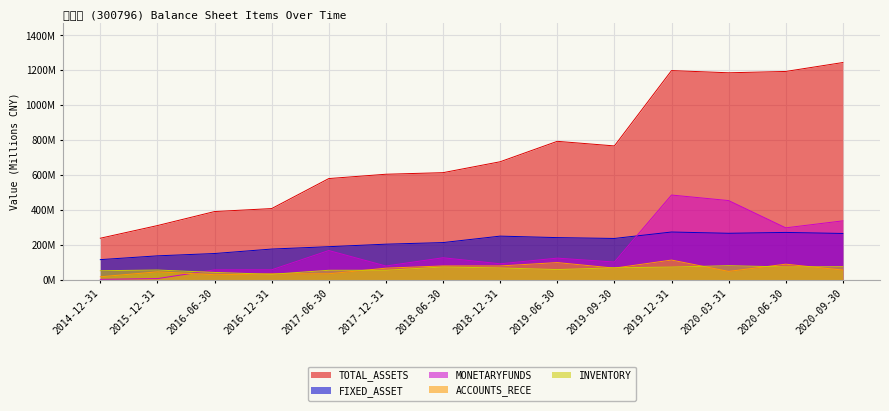

Between 2019-09-30 and 2014-12-31, which is larger?

2019-09-30